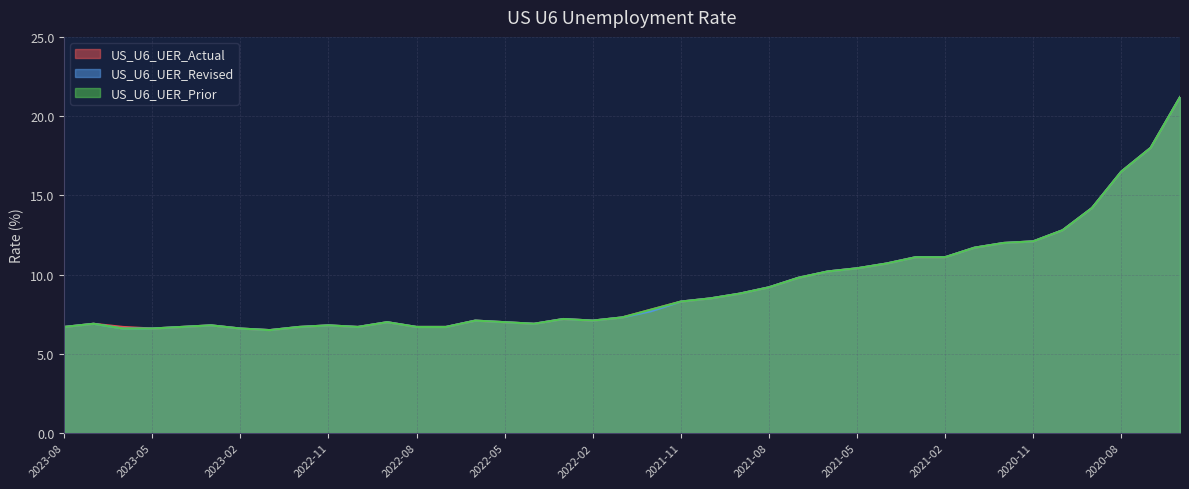

Reading right to left, list all the values displayed in this chart.

US_U6_UER_Actual: 21.2	18.0	16.5	14.2	12.8	12.1	12.0	11.7	11.1	11.1	10.7	10.4	10.2	9.8	9.2	8.8	8.5	8.3	7.8	7.3	7.1	7.2	6.9	7.0	7.1	6.7	6.7	7.0	6.7	6.8	6.7	6.5	6.6	6.8	6.7	6.6	6.7	6.9	6.7
US_U6_UER_Revised: 21.2	18.0	16.5	14.2	12.8	12.1	12.0	11.7	11.1	11.1	10.7	10.4	10.2	9.8	9.2	8.8	8.5	8.3	7.7	7.3	7.1	7.2	6.9	7.0	7.1	6.7	6.7	7.0	6.7	6.8	6.7	6.5	6.6	6.8	6.7	6.6	6.6	6.9	6.7
US_U6_UER_Prior: 21.2	18.0	16.5	14.2	12.8	12.1	12.0	11.7	11.1	11.1	10.7	10.4	10.2	9.8	9.2	8.8	8.5	8.3	7.8	7.3	7.1	7.2	6.9	7.0	7.1	6.7	6.7	7.0	6.7	6.8	6.7	6.5	6.6	6.8	6.7	6.6	6.6	6.9	6.7